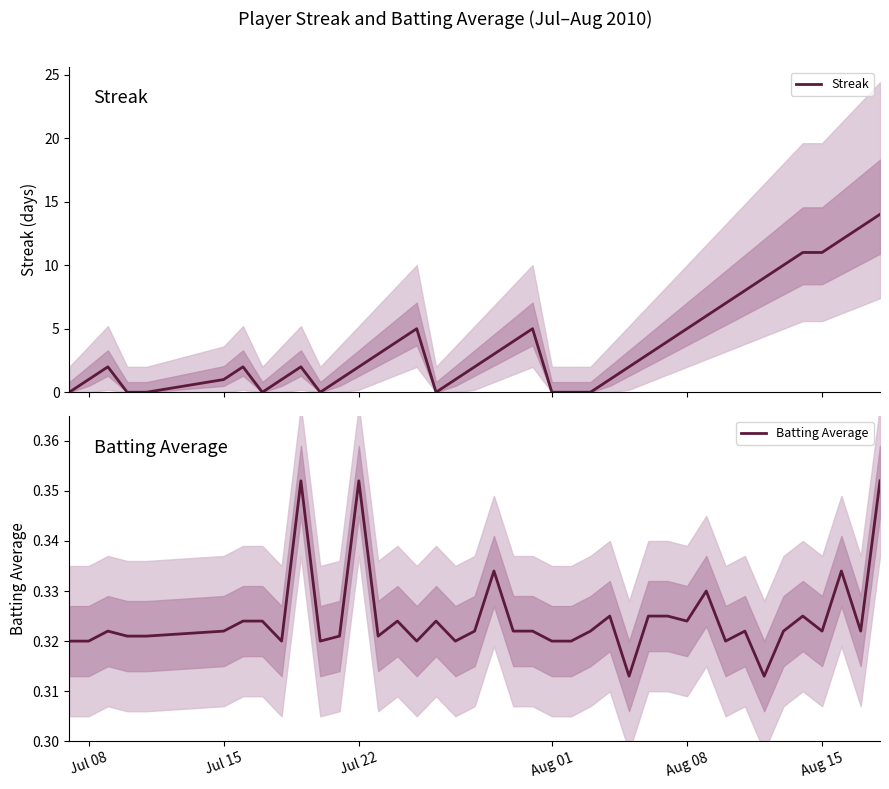

How many lines are shown in the chart?

2